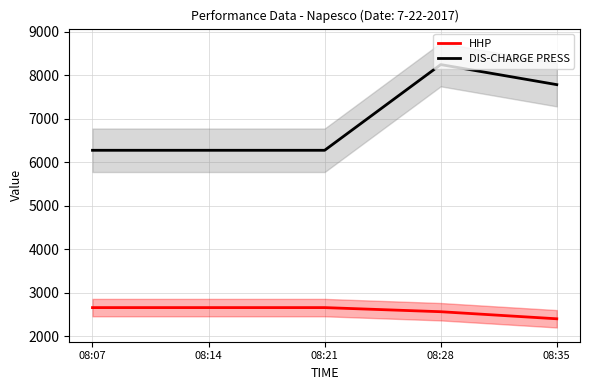

True or false: DIS-CHARGE PRESS and HHP cross at least once.

False